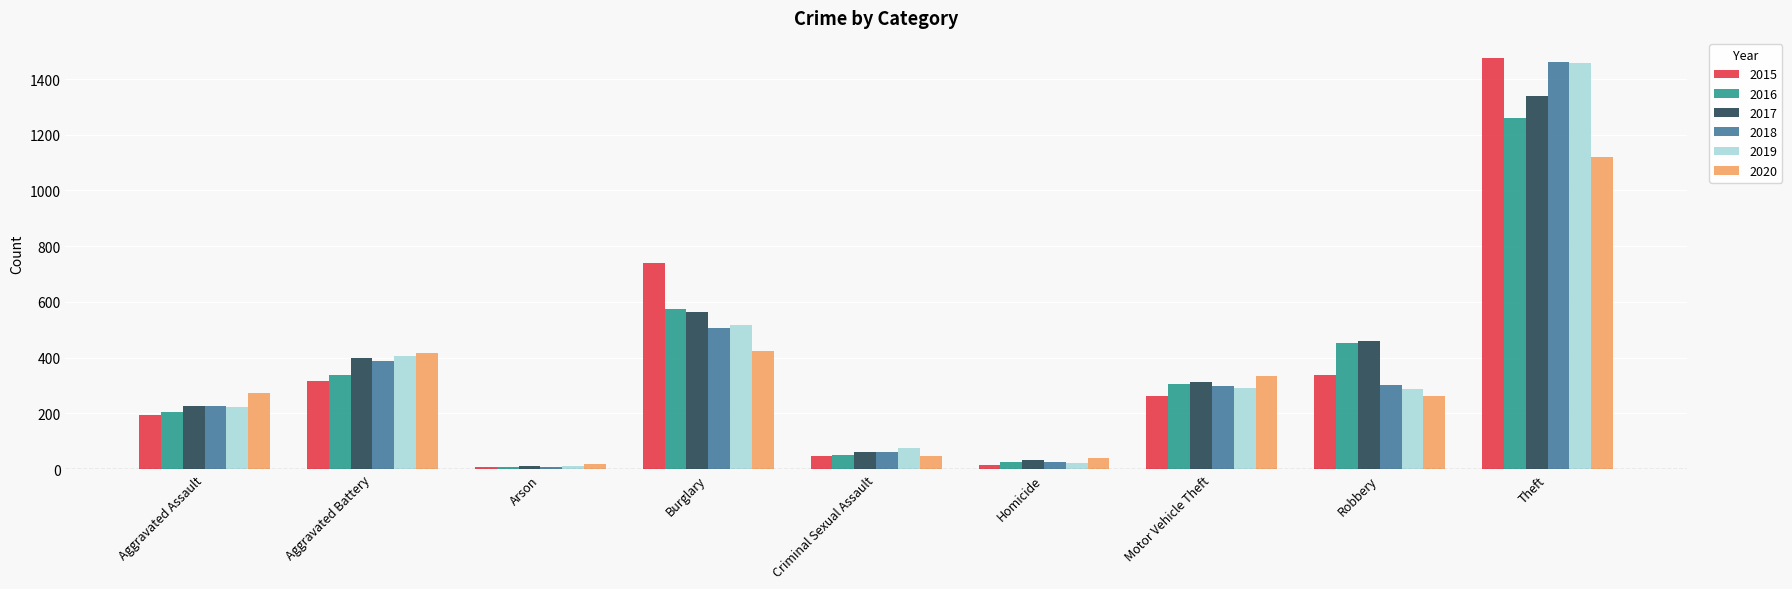

What is the difference between the 2020 values at Theft and Homicide?

1079